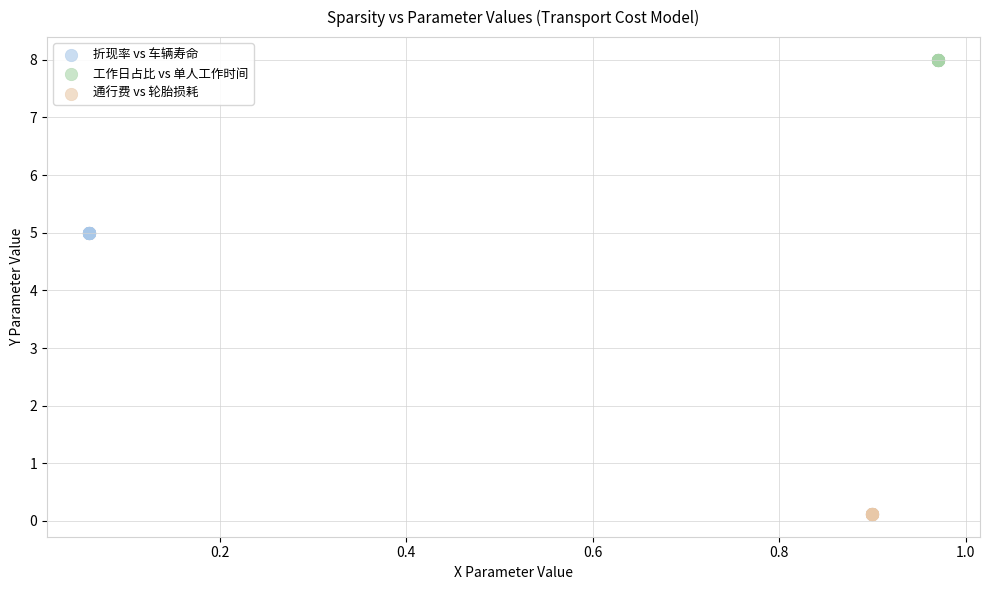

What are all the series names shown in the legend?

折现率 vs 车辆寿命, 工作日占比 vs 单人工作时间, 通行费 vs 轮胎损耗